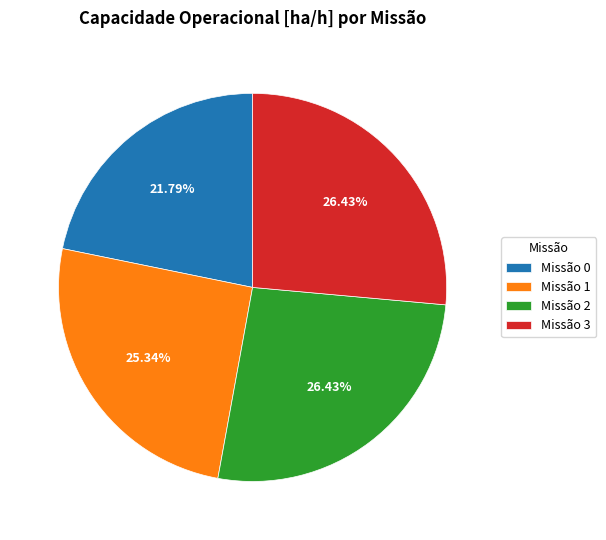

Is there any slice that represents more than half of the pie?

No